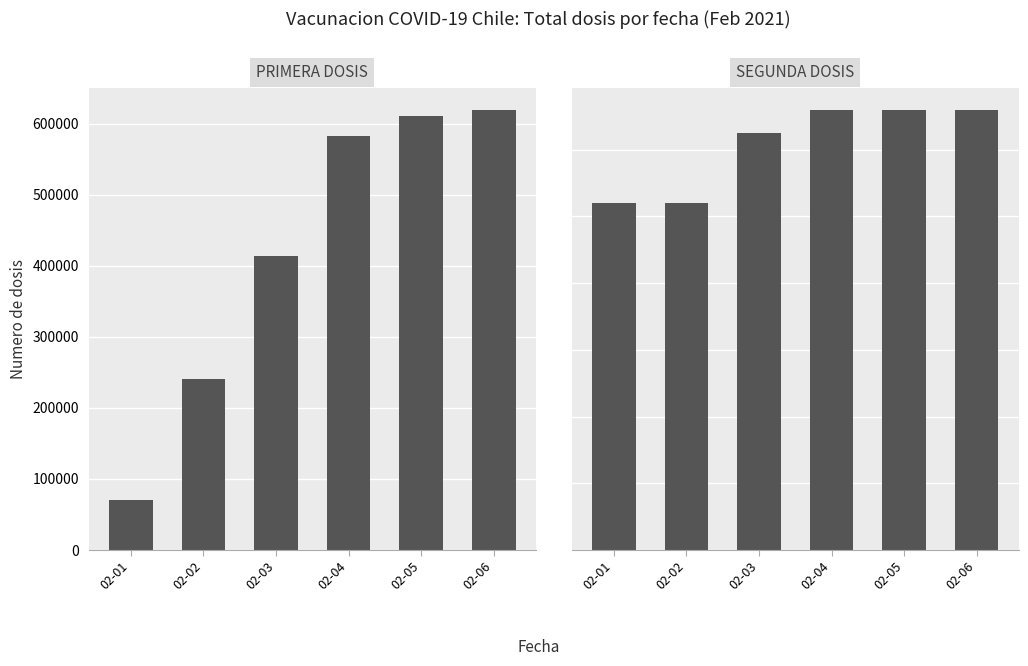

Which category has the lowest value in the Primera series?

02-01